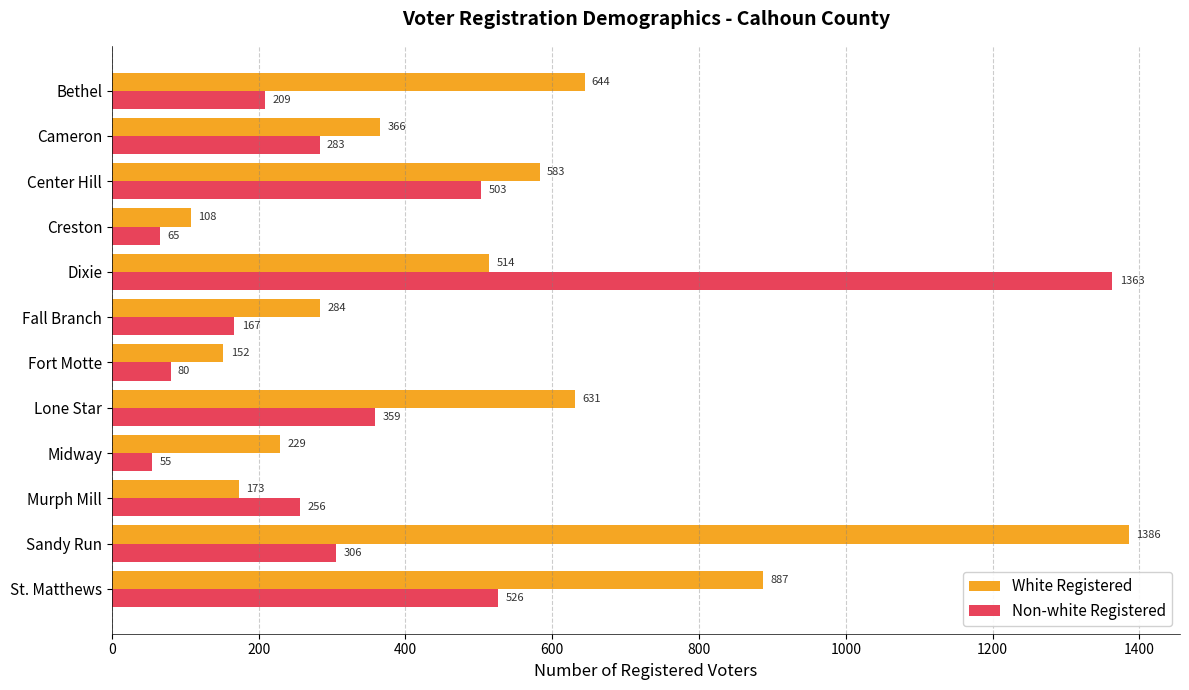

What is the difference between the maximum and minimum values in the White Registered series?

1278